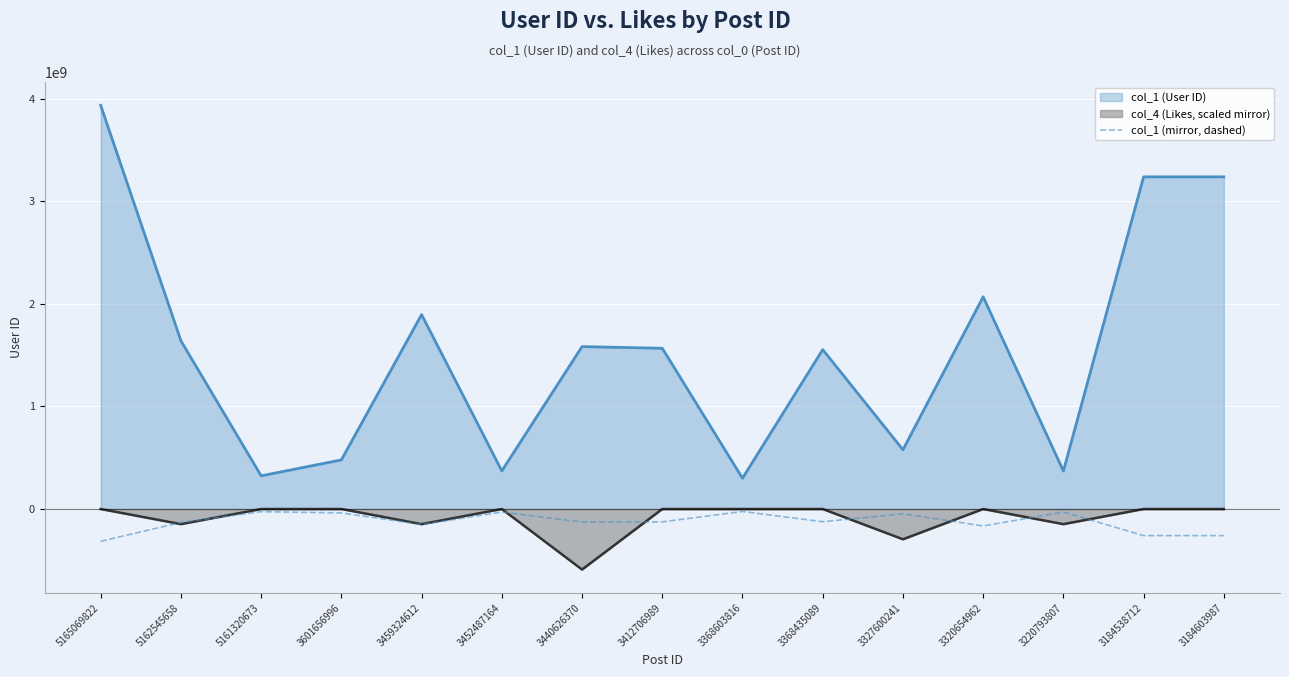

Reading left to right, transcribe all the data shown in this chart.

5165069822=-314909261.7	5162545658=-131251994.6	5161320673=-25876147.7	3601656996=-38322827.7	3459324612=-151668570.6	3452487164=-29731038.2	3440626370=-126709537.8	3412706989=-125402006.8	3368603816=-23993864.5	3368435089=-124358673.6	3327600241=-46233856.6	3320654962=-165542218.0	3220793807=-29627924.0	3184538712=-259141072.8	3184603987=-259141072.8